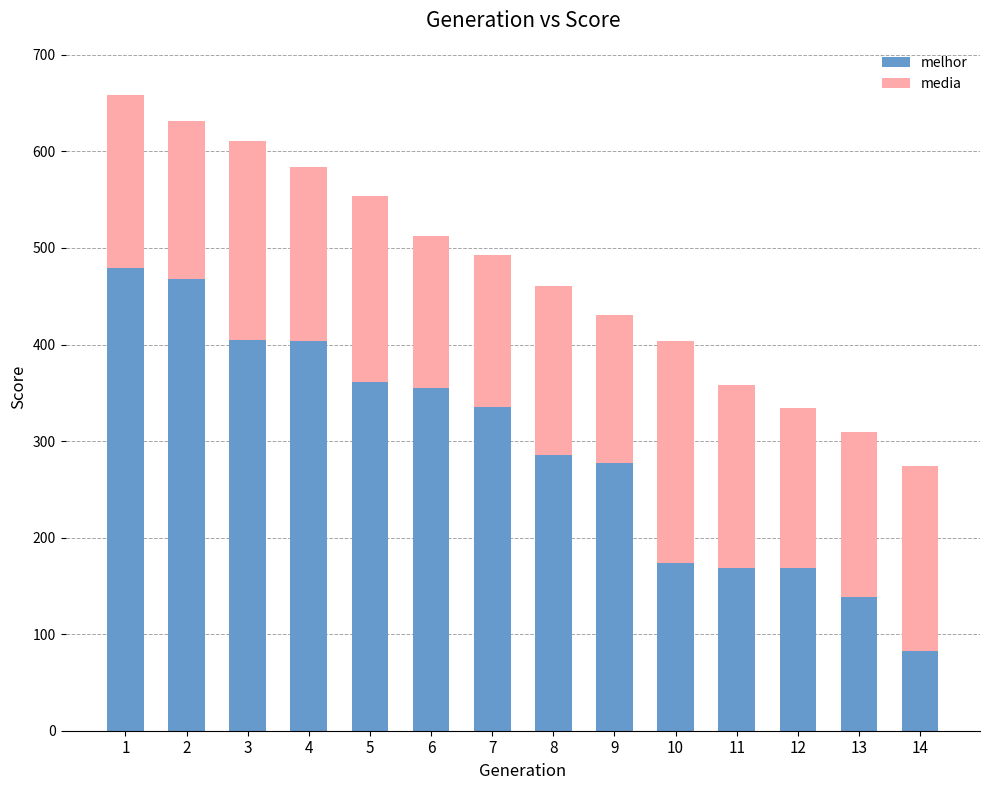

What is the lowest value of the melhor series?

83.0